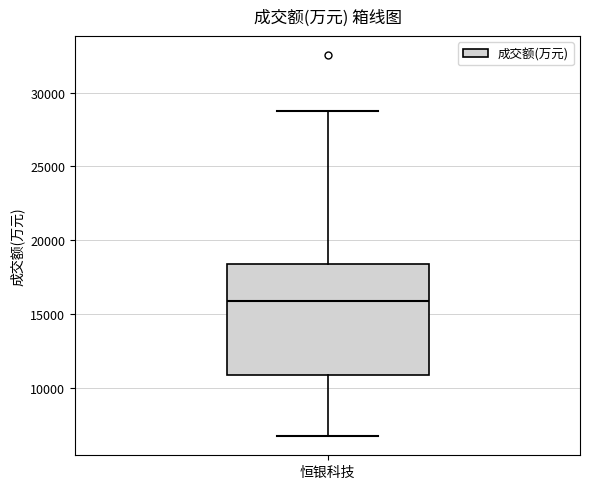

Transcribe this box plot: give where the median line is, the range the box spans, and where the two whiskers end, as read against the y-axis. The values are not printed on the chart, so give them approximately, as read against the axis.

median 16000, box 11000 to 18500, whiskers 6500 to 29000